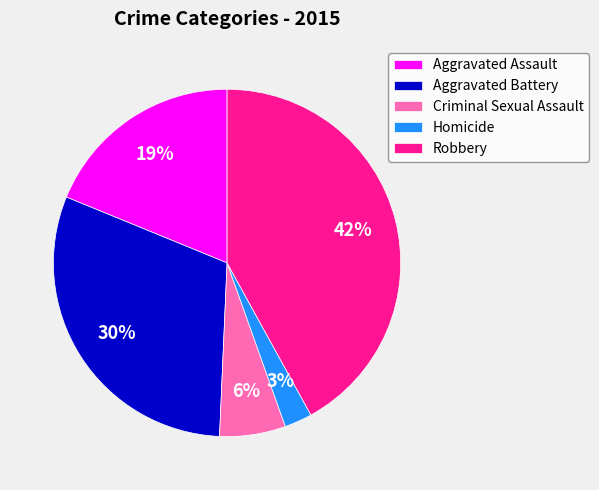

What is the largest slice in the pie chart?

Robbery